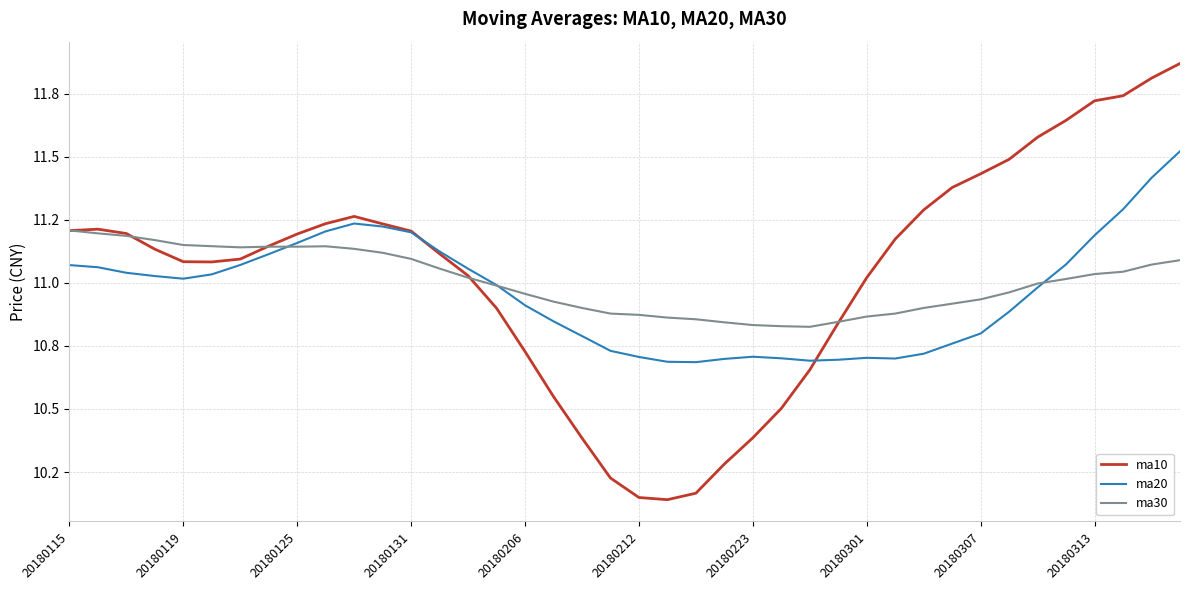

What are all the series names shown in the legend?

ma10, ma20, ma30